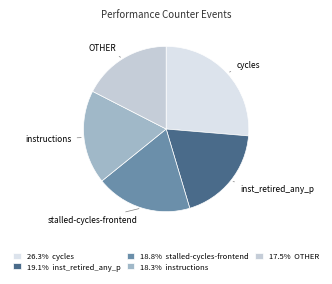

Is there a majority slice in this chart?

No